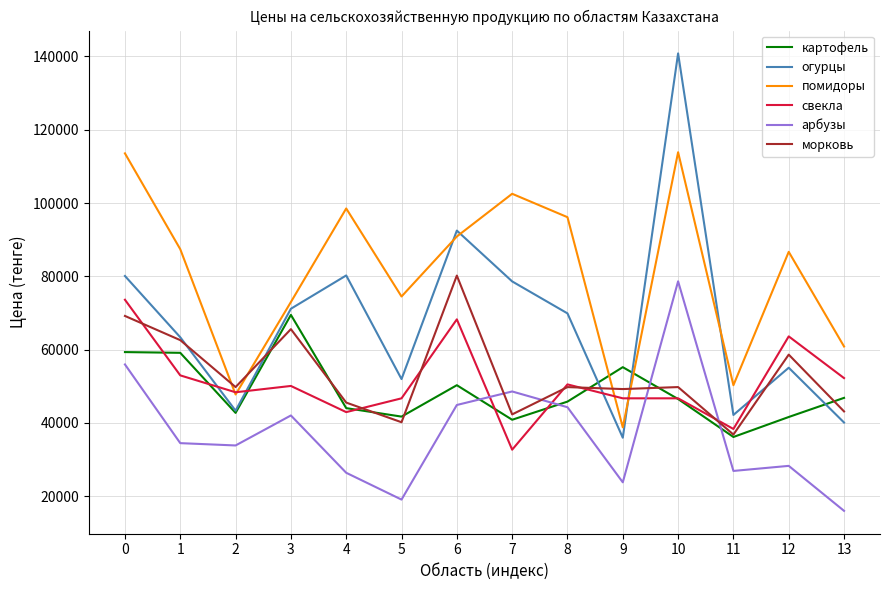

How many lines are shown in the chart?

6